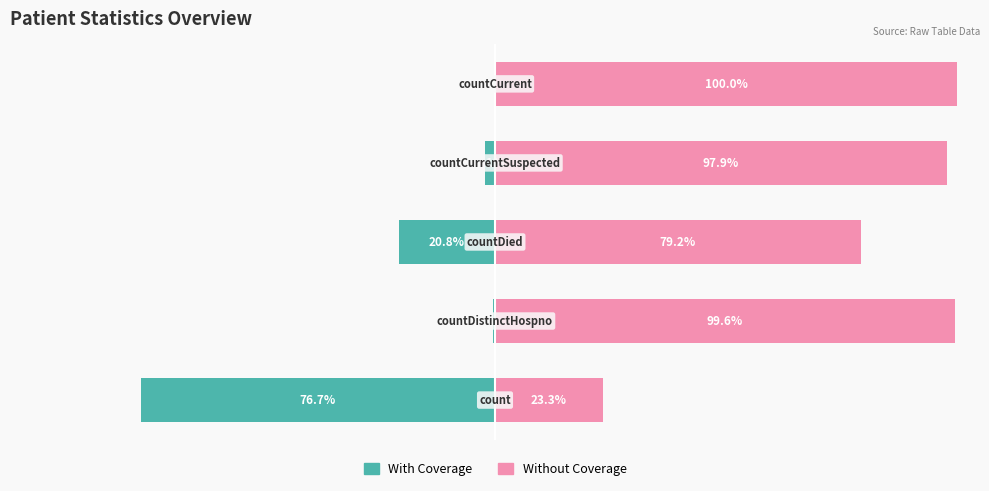

What is the difference between the With Coverage values at 2 and 3?

18.7